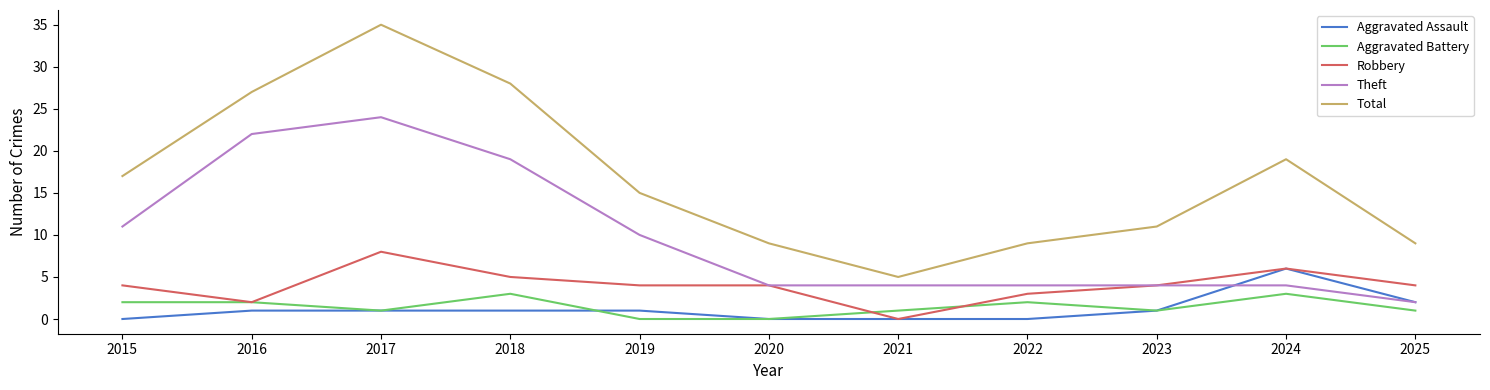

Does the chart have visible grid lines?

No